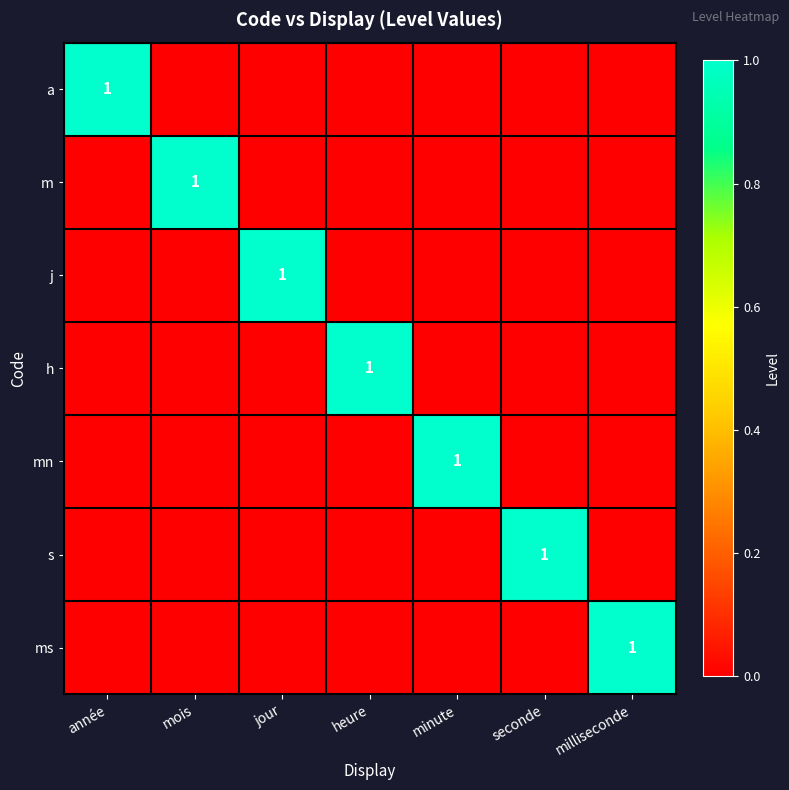

The value of h at heure is 1. True or false?

True